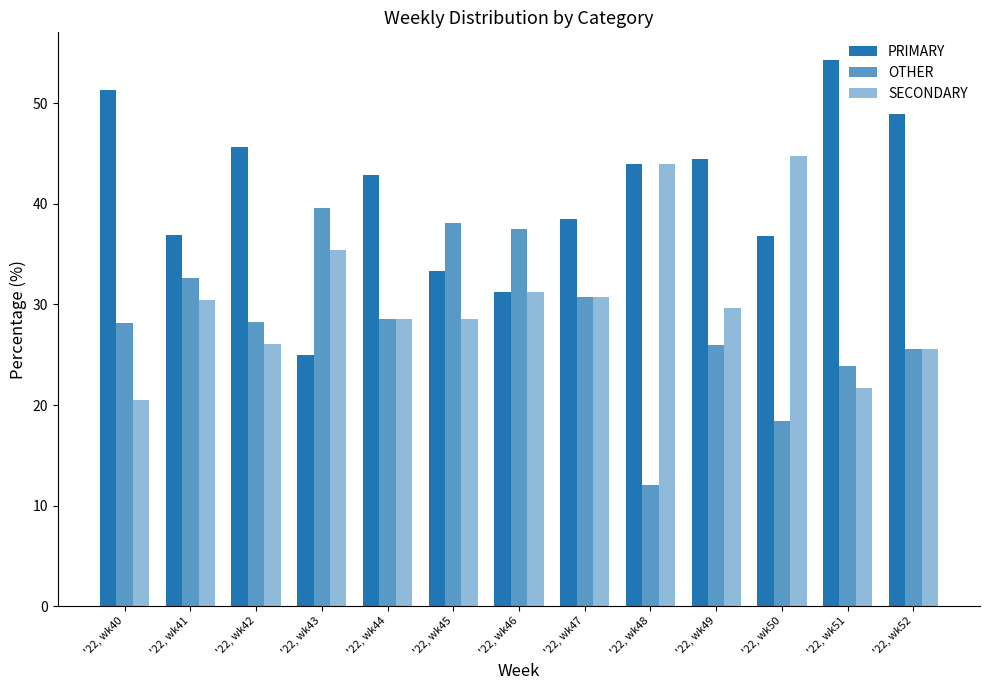

Which series has the widest spread of values?

PRIMARY